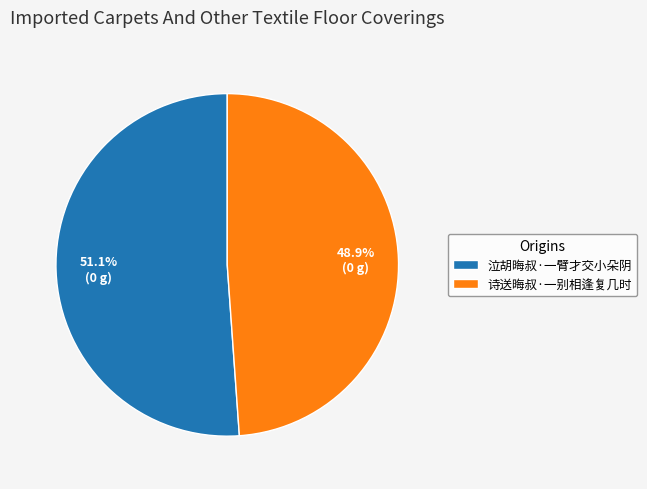

The 泣胡晦叔·一臂才交小朵阴 slice represents 46% of the pie. True or false?

False